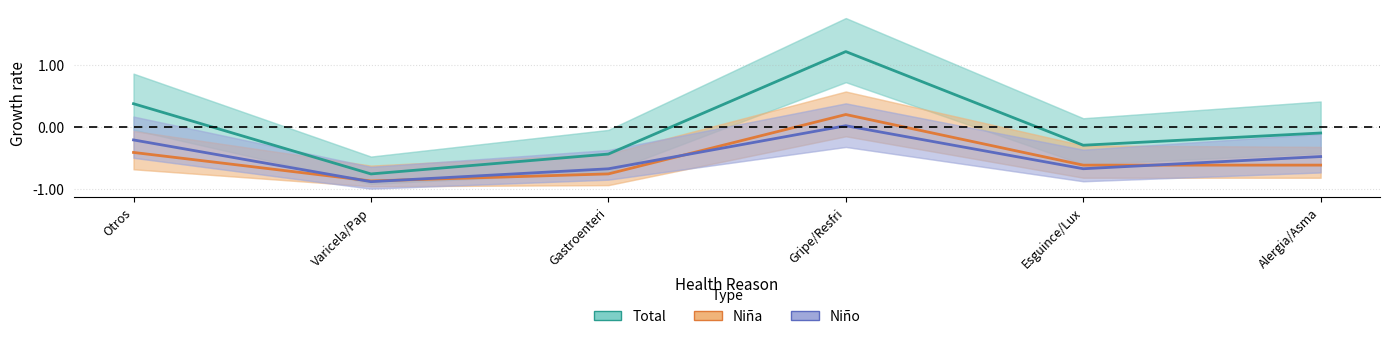

Rank the series by their maximum value, from highest to lowest.

Total (N estimada), Niña (N estimada), Niño (N estimada)